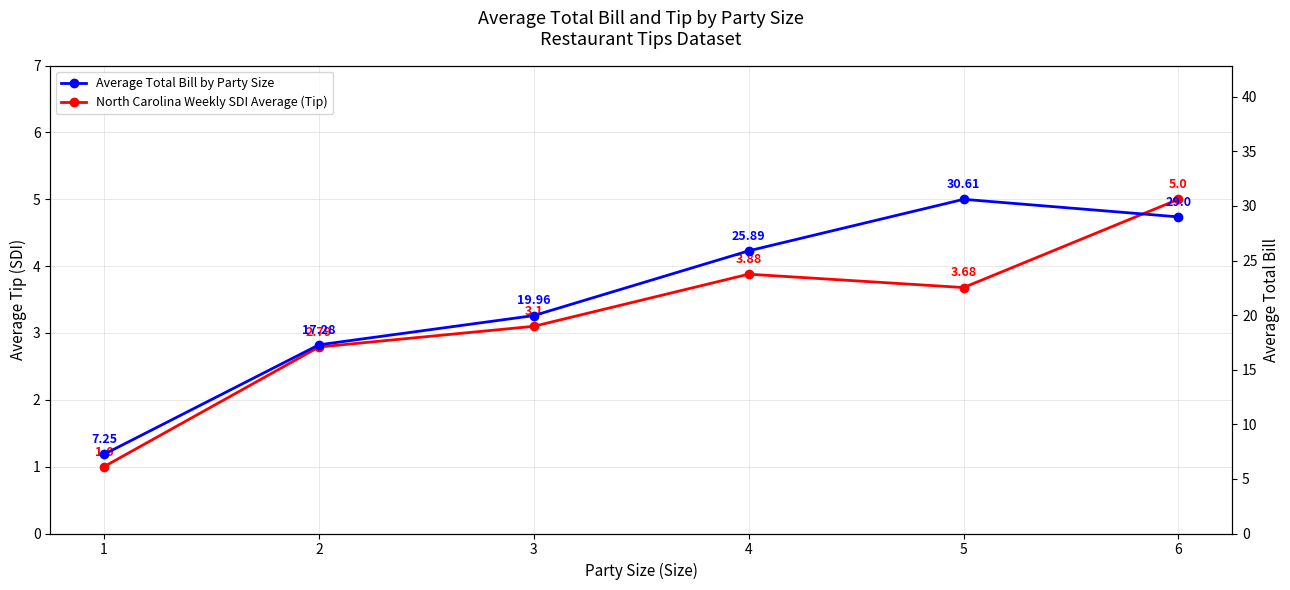

True or false: Average Total Bill by Party Size has more than 0 points higher than both neighbors.

True